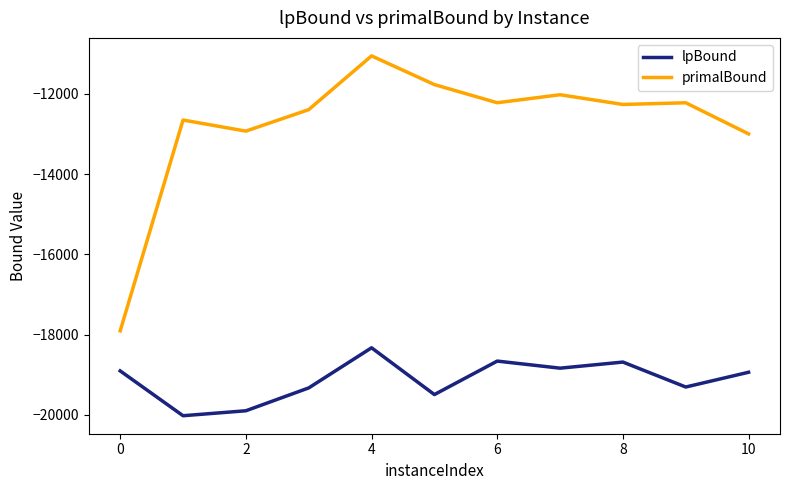

Rank the series by their average value, from highest to lowest.

primalBound, lpBound